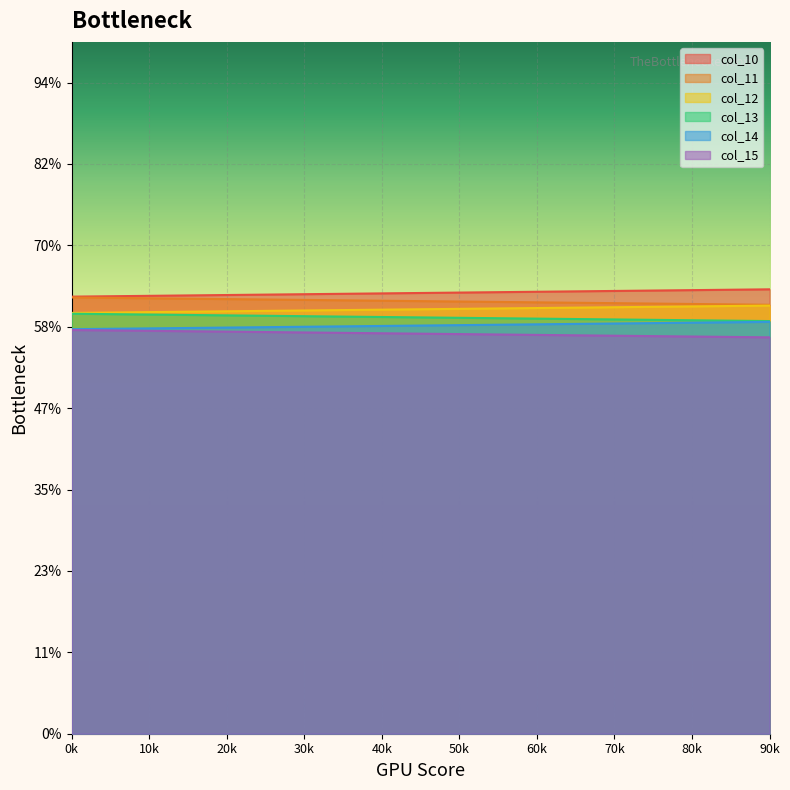

What are all the series names shown in the legend?

col_10, col_11, col_12, col_13, col_14, col_15